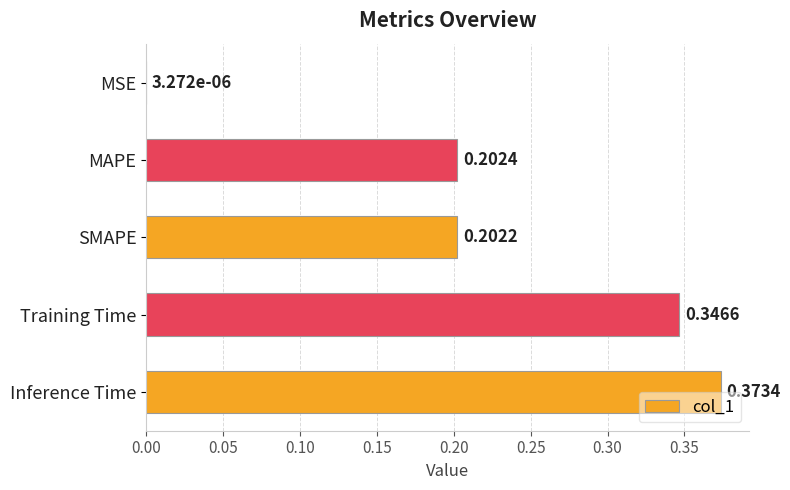

Where is the data nearest to the value 0?

MSE